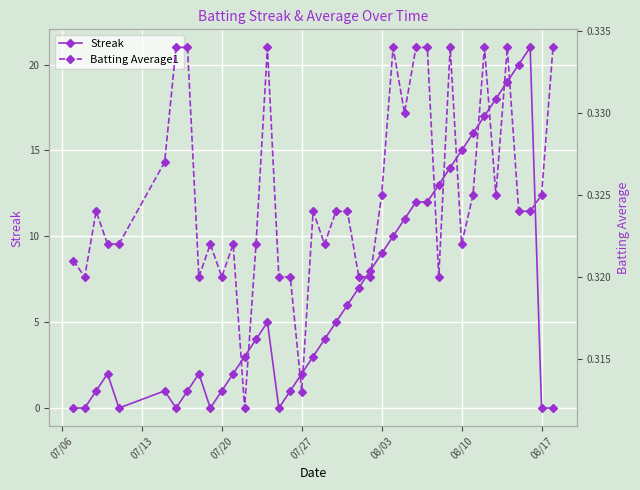

True or false: Streak has a value of 5 at 08/03.

False